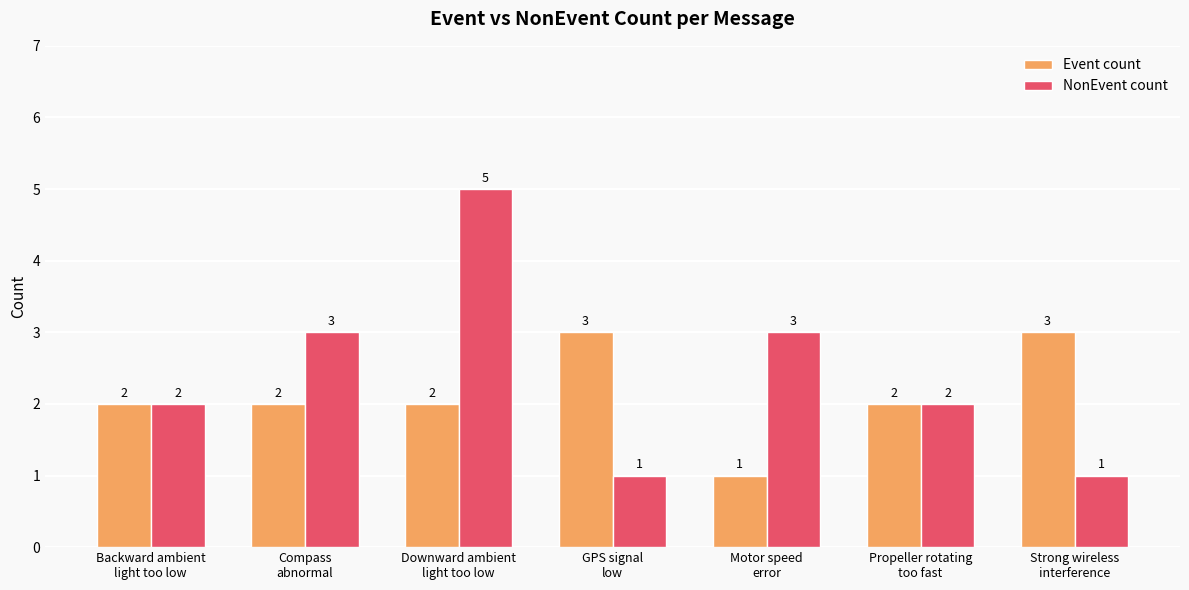

What is the total value across all series at Strong wireless
interference?

4